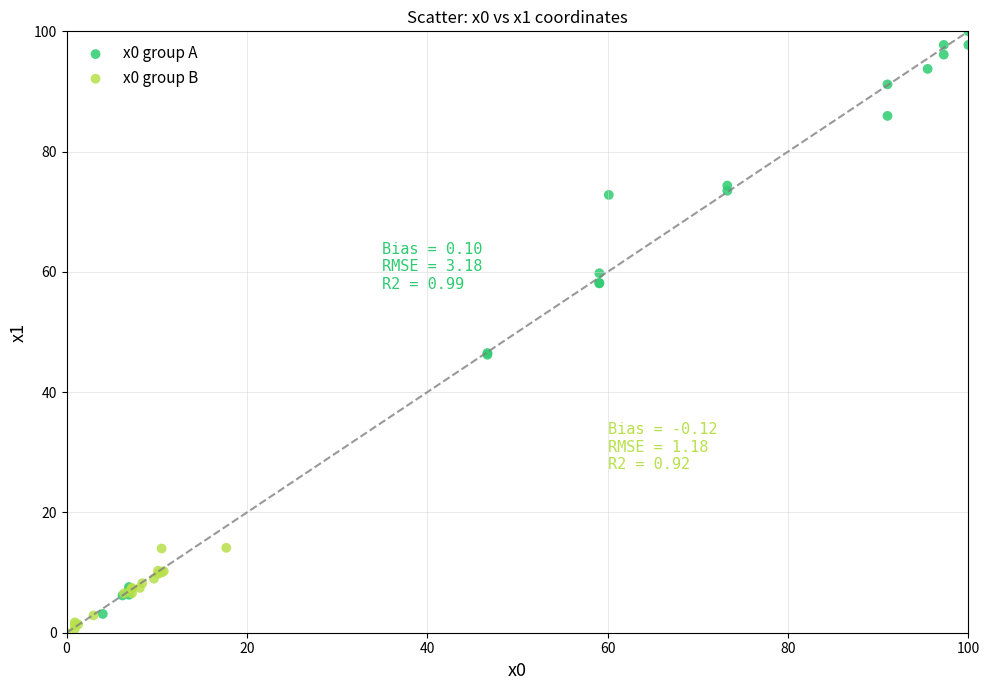

Which series has the largest Y range (max minus min)?

x0 group A